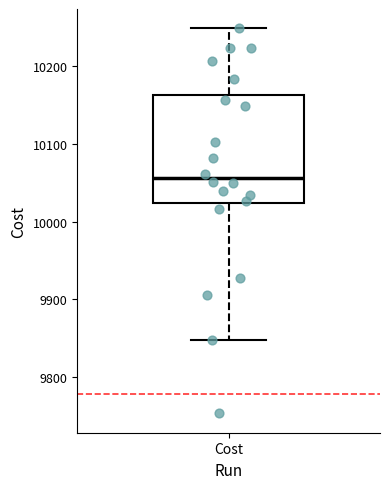

Where does the upper whisker of the box for Cost end on the y-axis? The values are not printed on the chart, so give them approximately, as read against the axis.

10250